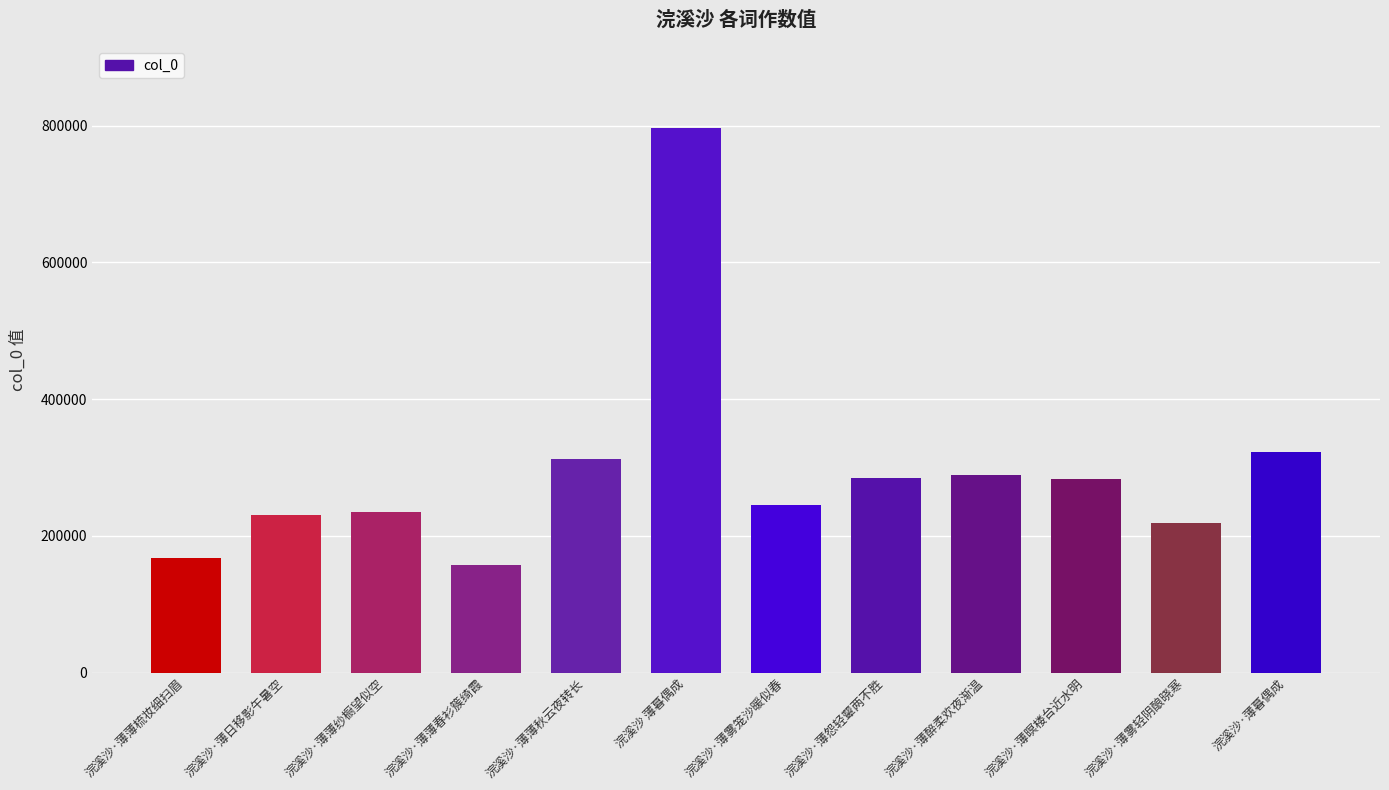

What is the average value?

295353